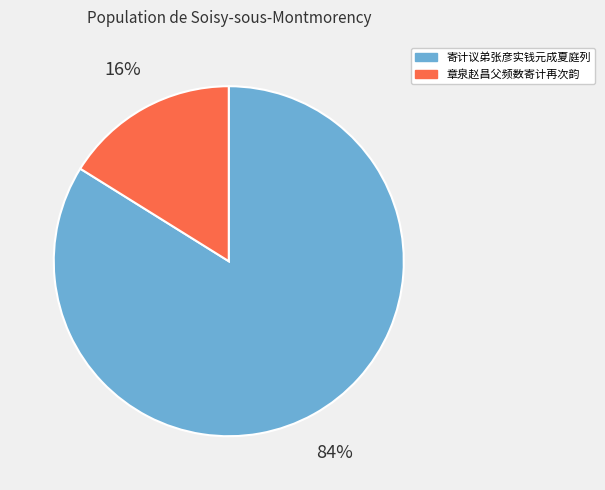

Is the sum of 章泉赵昌父频数寄计再次韵 and 寄计议弟张彦实钱元成夏庭列 greater than half?

Yes